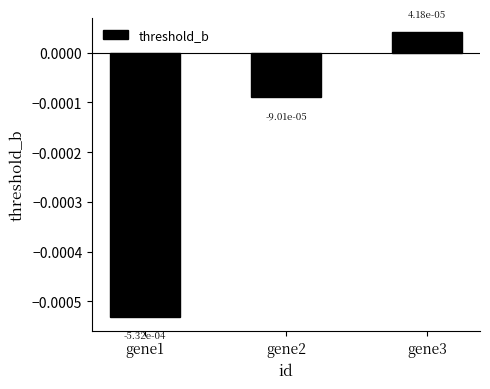

How many data points does each series have?

3